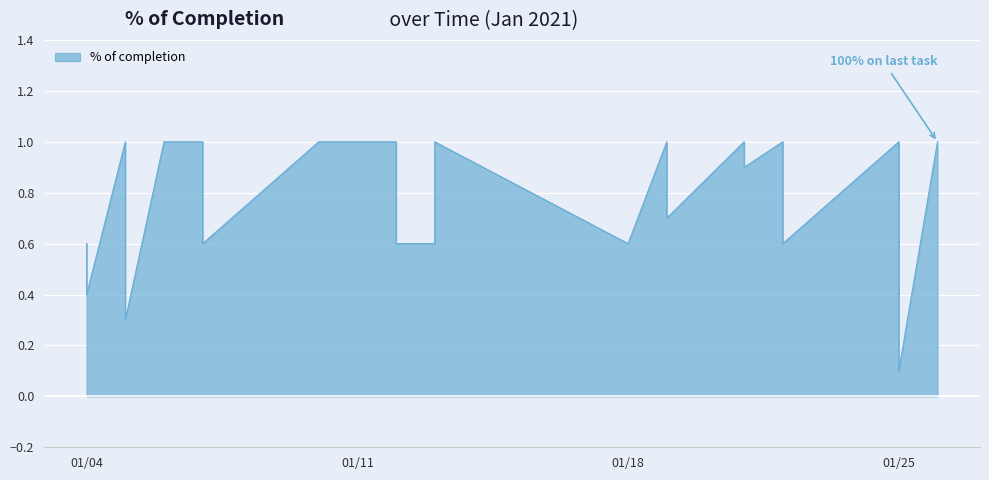

What is the sum of the values at 2021-01-07 and 2021-01-04?

1.2